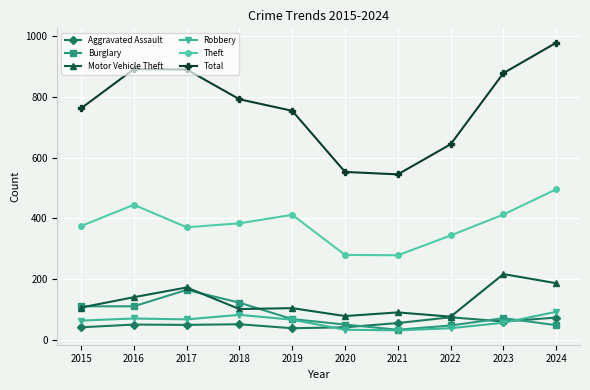

True or false: Aggravated Assault has more than 1 points higher than both neighbors.

True